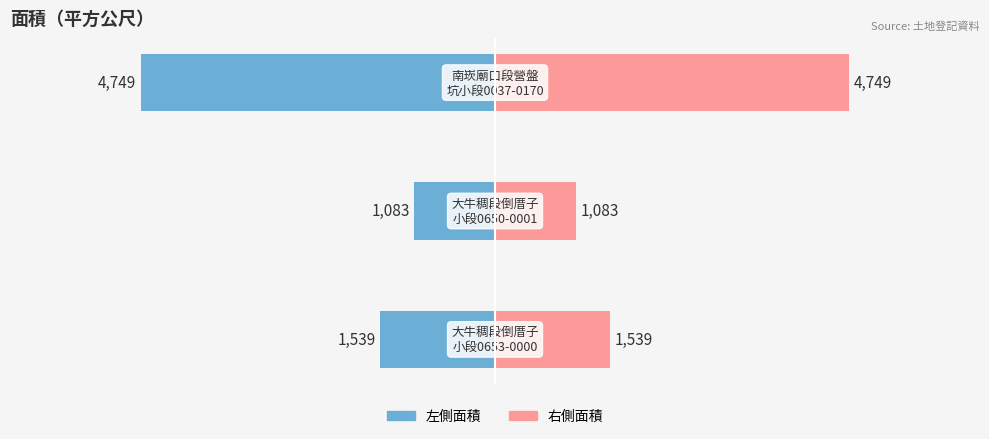

What are all the series names shown in the legend?

面積（左）, 面積（右）